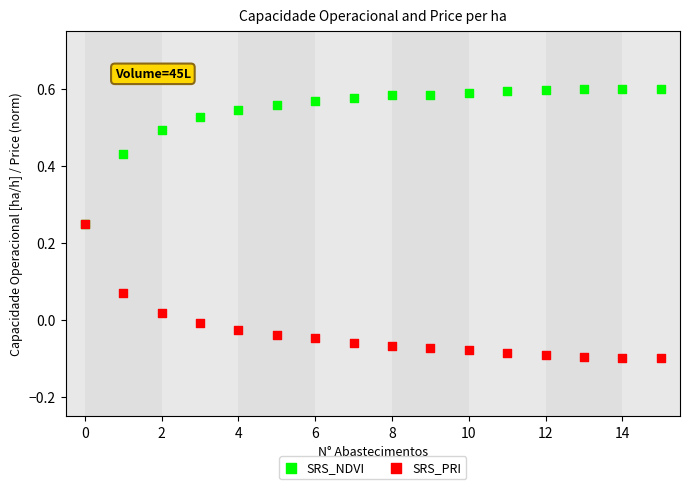

Which series contains the highest Y value?

SRS_NDVI